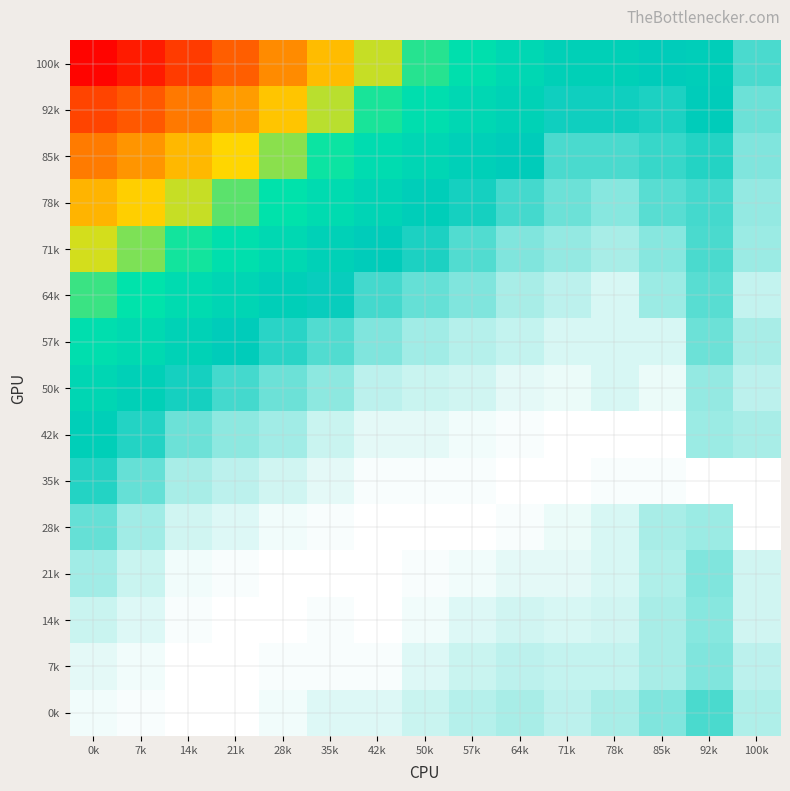

What is the spread (max minus min) of values at 35k?

0.1